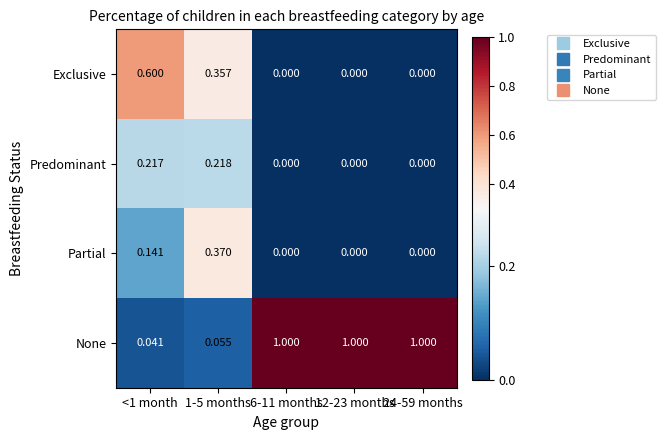

Which series has the largest total across all categories?

None